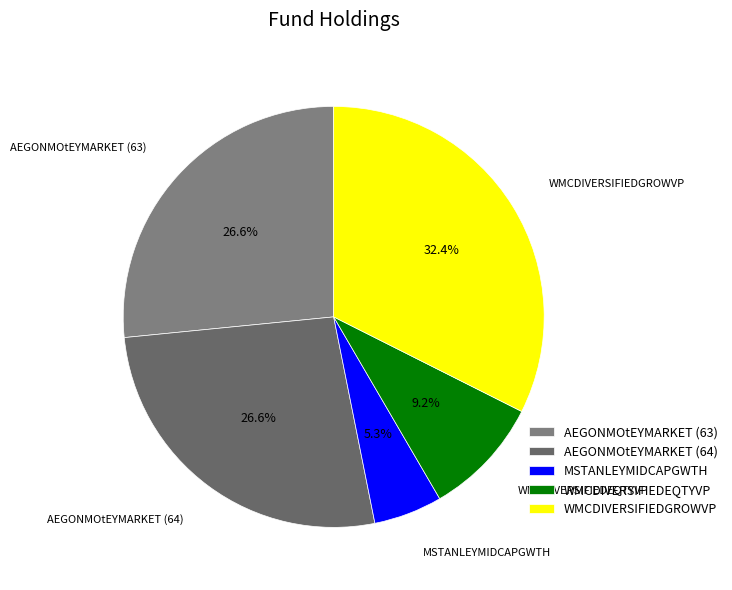

Approximately how many times larger is the value at MSTANLEYMIDCAPGWTH compared to WMCDIVERSIFIEDEQTYVP?

0.6